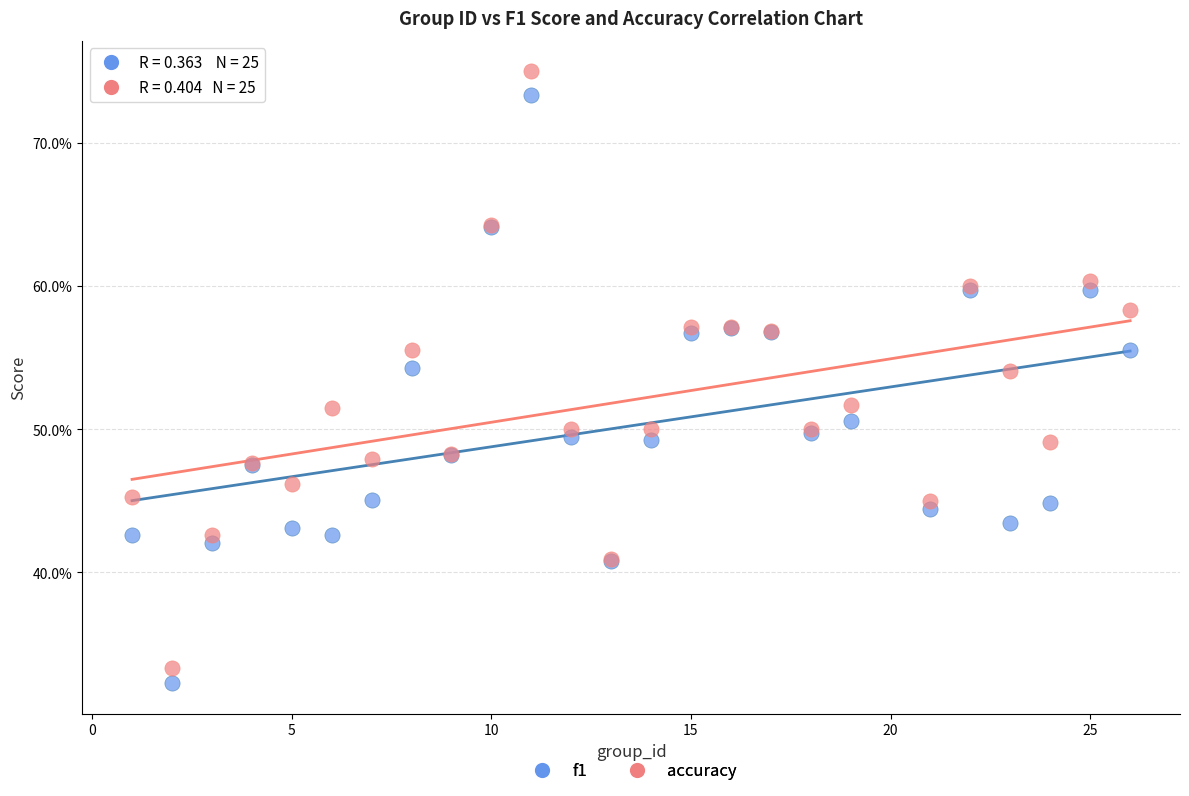

Which series reaches the maximum Y coordinate?

accuracy